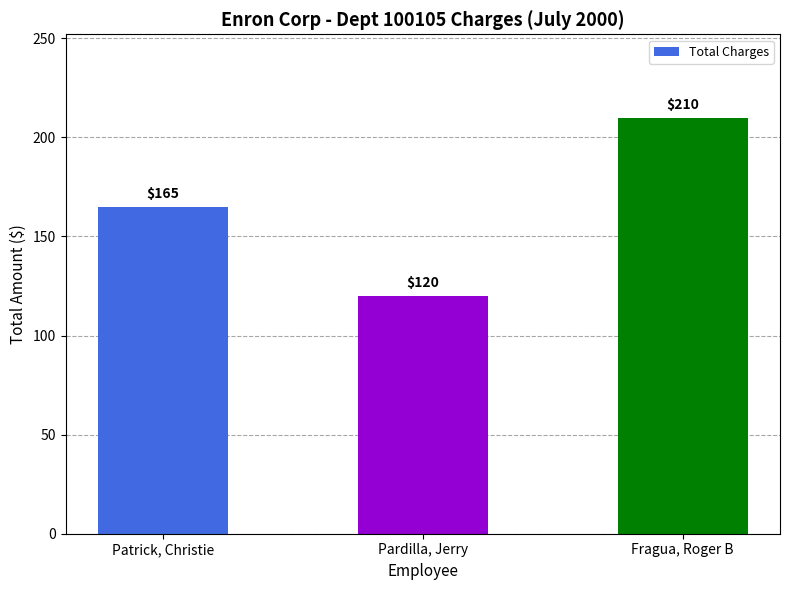

Count the number of data series in this chart.

1